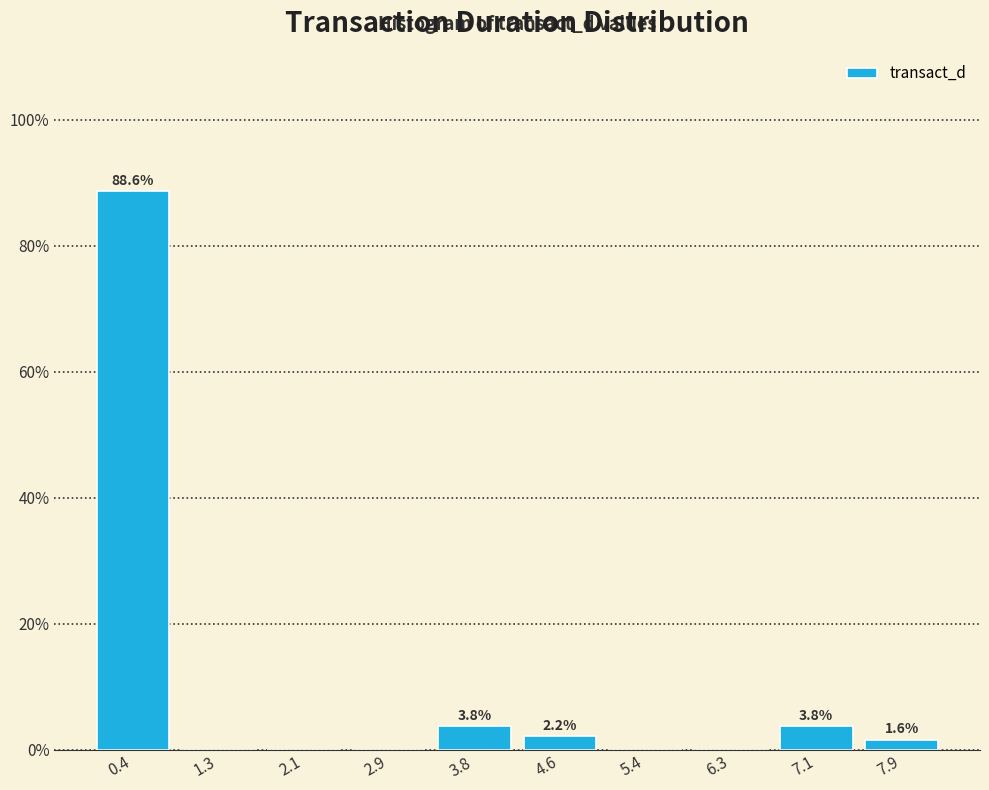

Over which range of the x-axis is the bar tallest?

0.0 to 0.8